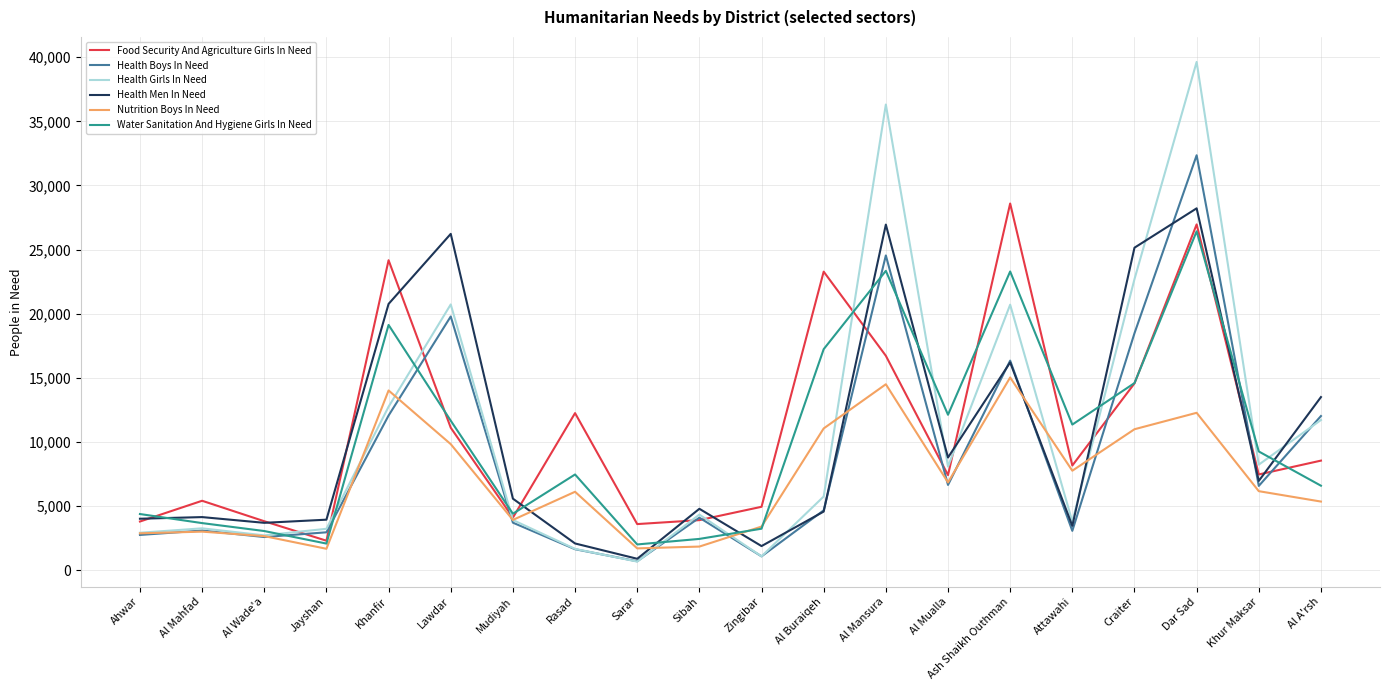

How many intersections are there between Health Boys In Need and Water Sanitation And Hygiene Girls In Need?

11